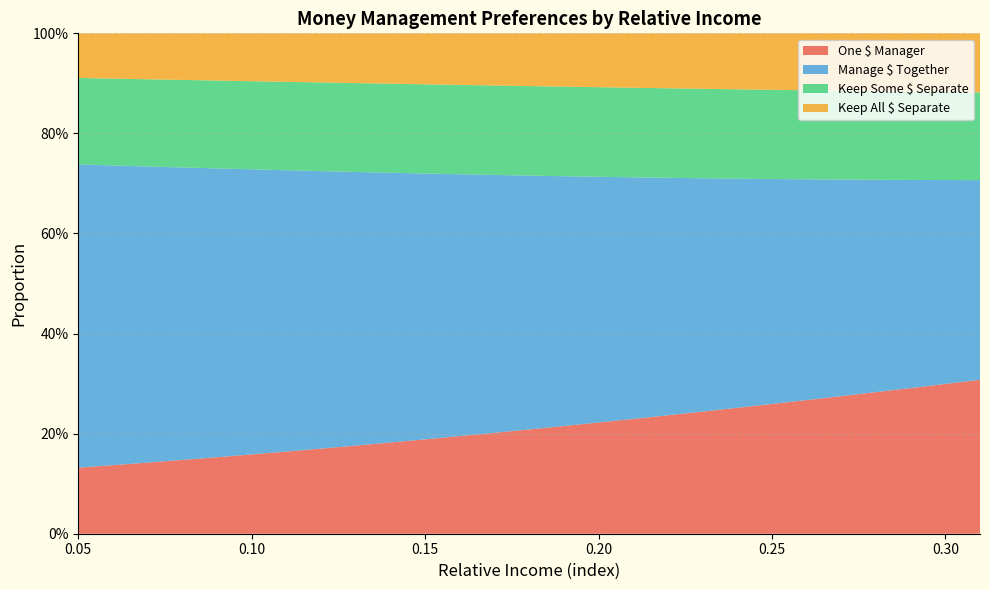

Reading right to left, what are all the values shown in this chart?

One $ Manager: 0.3	0.3	0.3	0.3	0.2	0.2	0.2	0.2	0.2	0.2	0.2	0.2	0.1	0.1
Manage $ Together: 0.4	0.4	0.4	0.4	0.5	0.5	0.5	0.5	0.5	0.5	0.6	0.6	0.6	0.6
Keep Some $ Separate: 0.2	0.2	0.2	0.2	0.2	0.2	0.2	0.2	0.2	0.2	0.2	0.2	0.2	0.2
Keep All $ Separate: 0.1	0.1	0.1	0.1	0.1	0.1	0.1	0.1	0.1	0.1	0.1	0.1	0.1	0.1